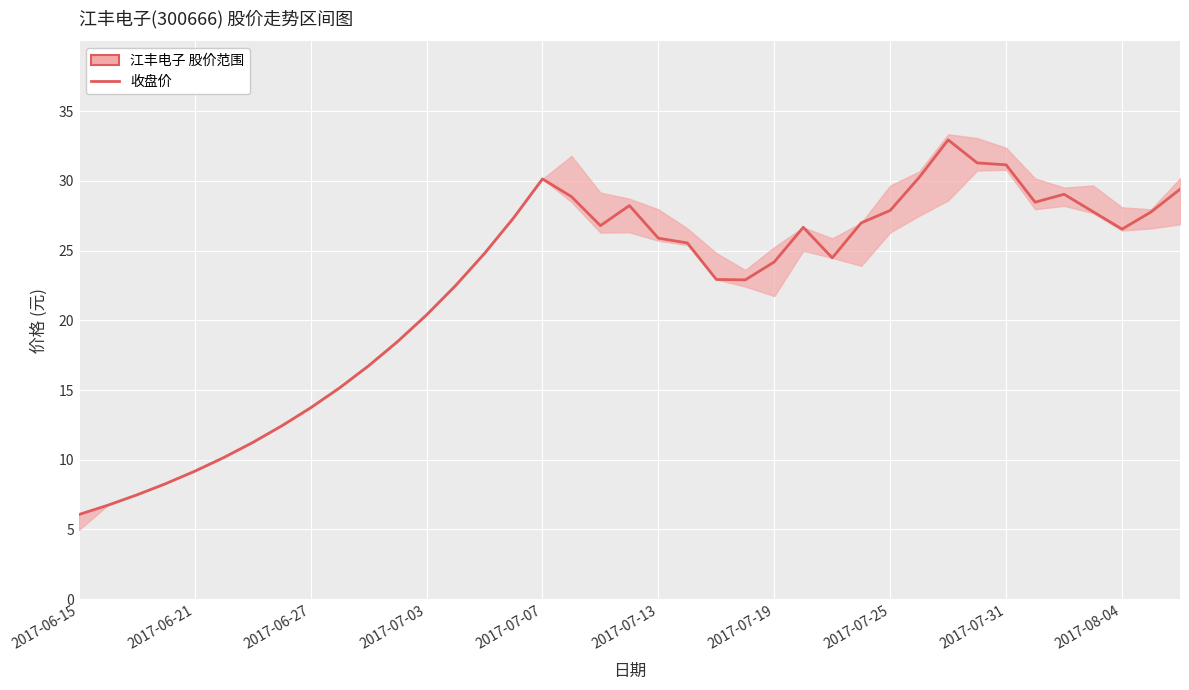

How many points are higher than both their immediate neighbors (excluding endpoints)?

5